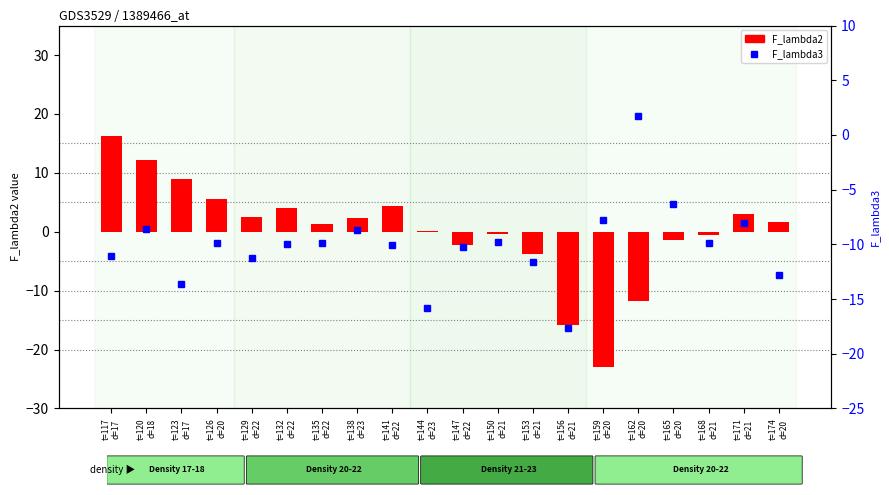

Are the bars grouped side by side (vs. stacked)?

Yes